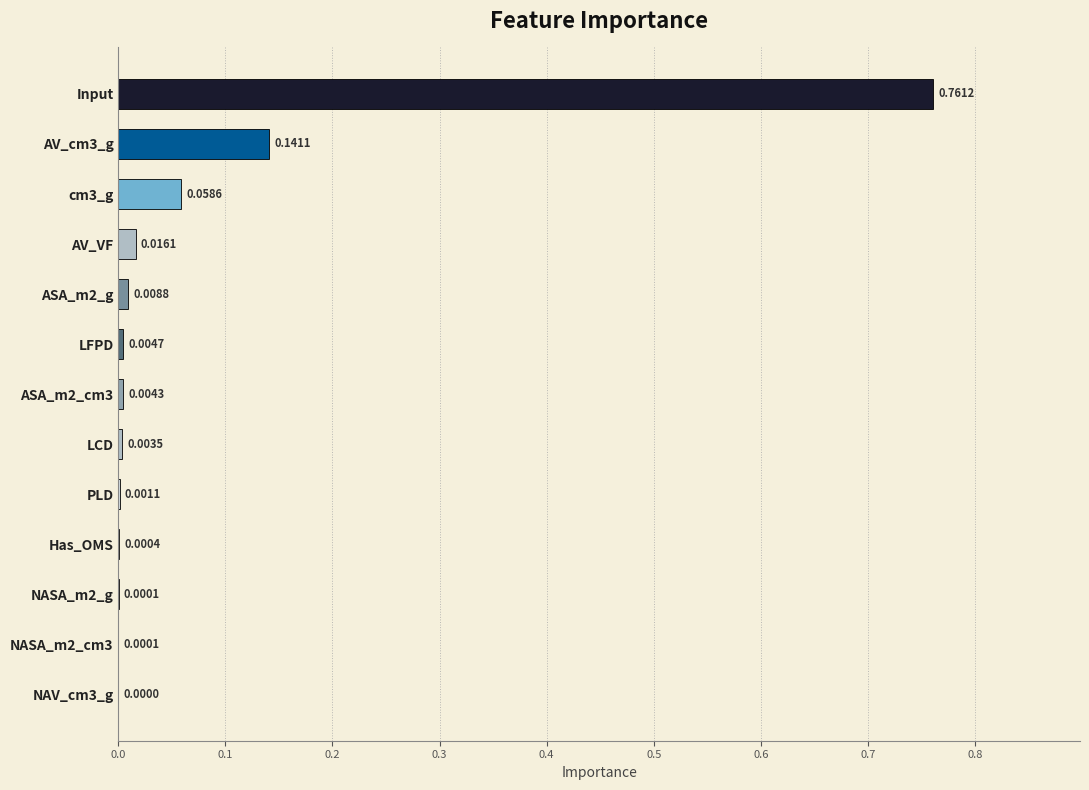

What is the sum of all values?

1.0